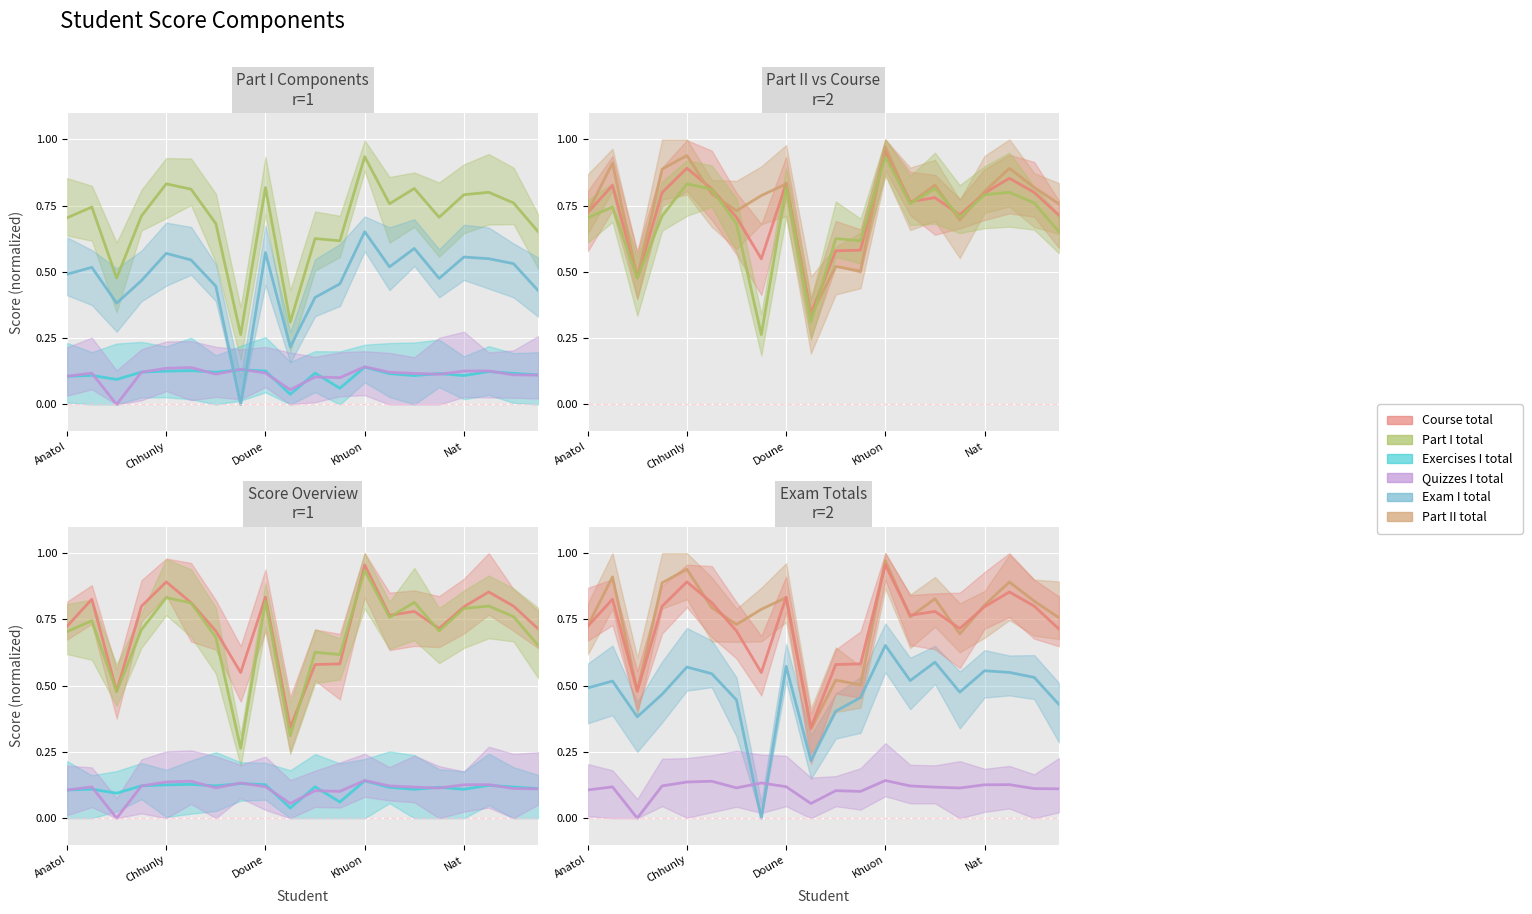

Which has a higher value, Ky or Chon?

Chon